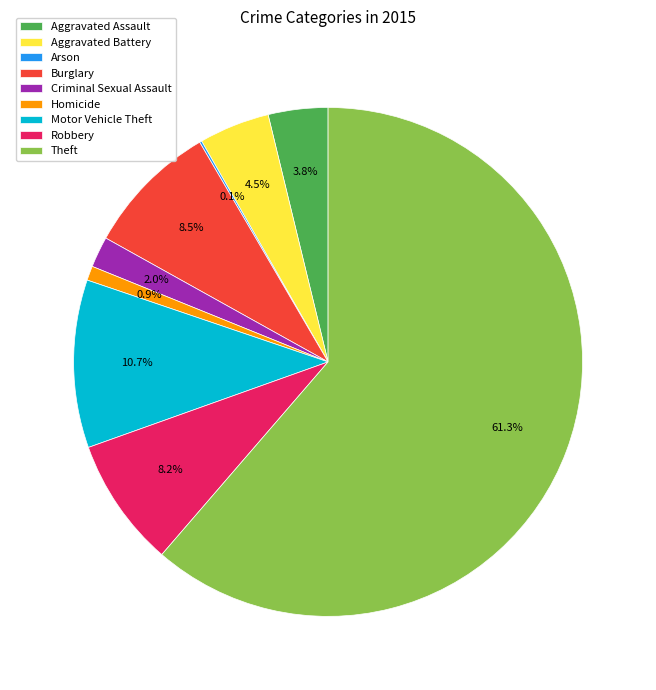

Is Robbery the majority of the pie?

No